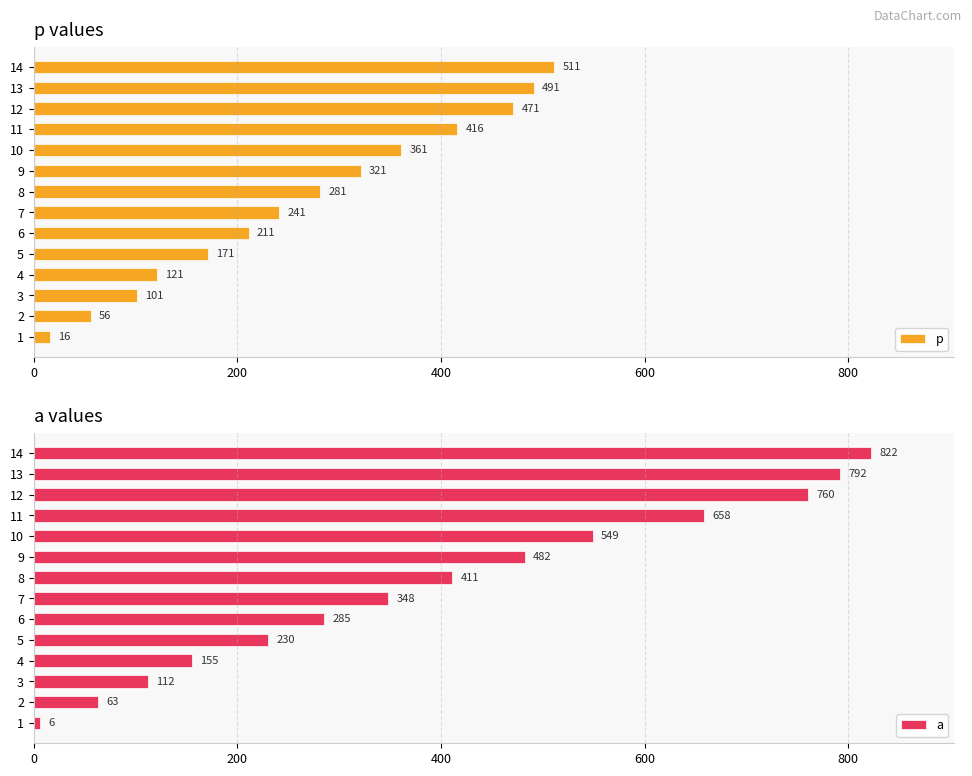

List the labels in order of а value, smallest first.

1, 2, 3, 4, 5, 6, 7, 8, 9, 10, 11, 12, 13, 14